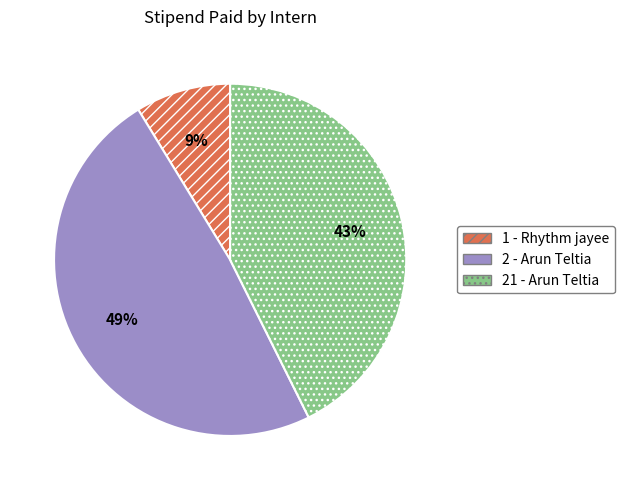

How many slices are in this pie chart?

3